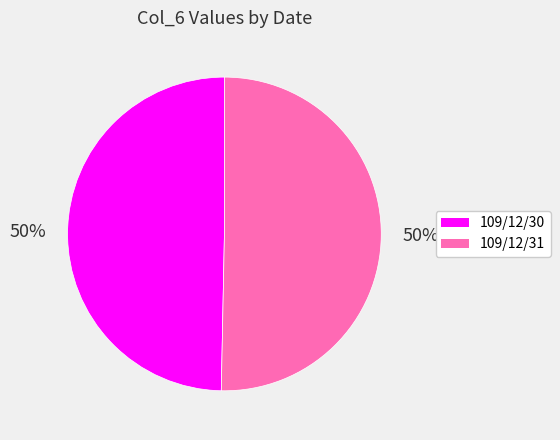

To the nearest percent, what portion does 109/12/31 represent?

50%